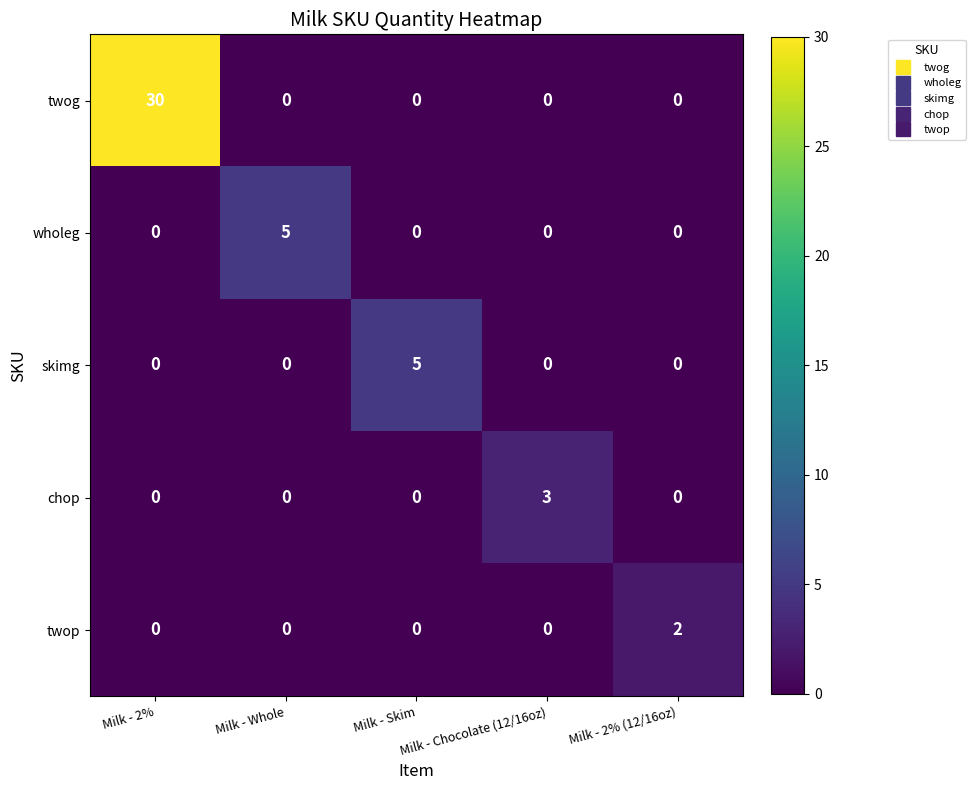

Which series has the widest spread of values?

twog